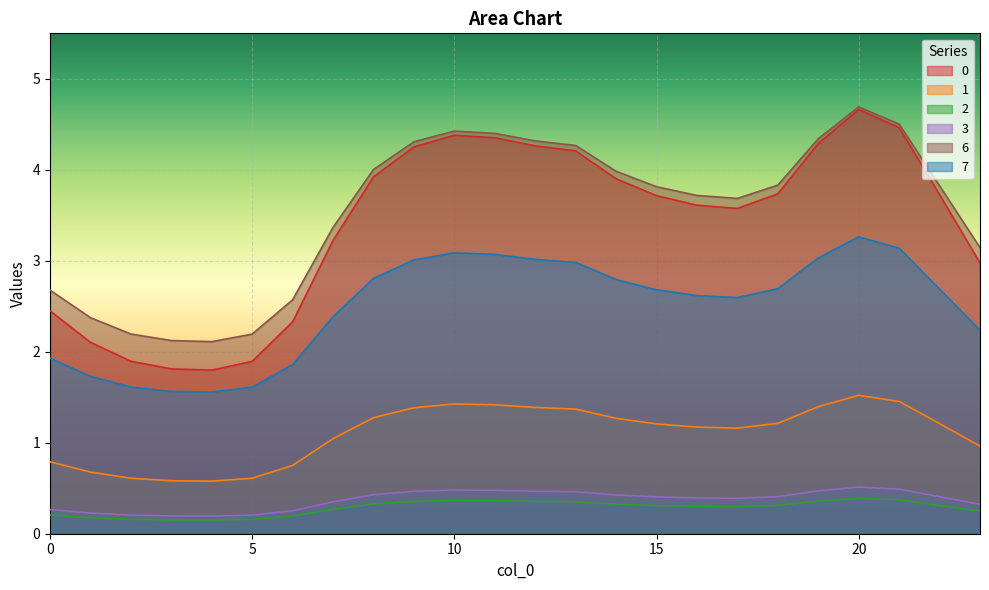

True or false: 7 has a value of 3.2 at 0.

False